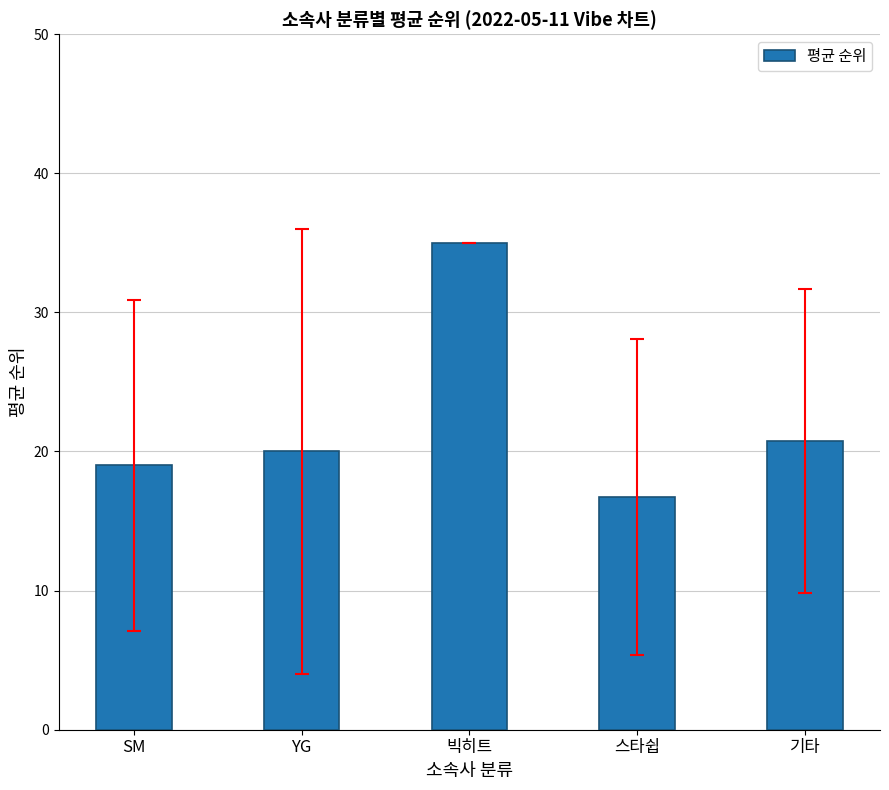

What is the label of the 3rd bar from the right?

빅히트